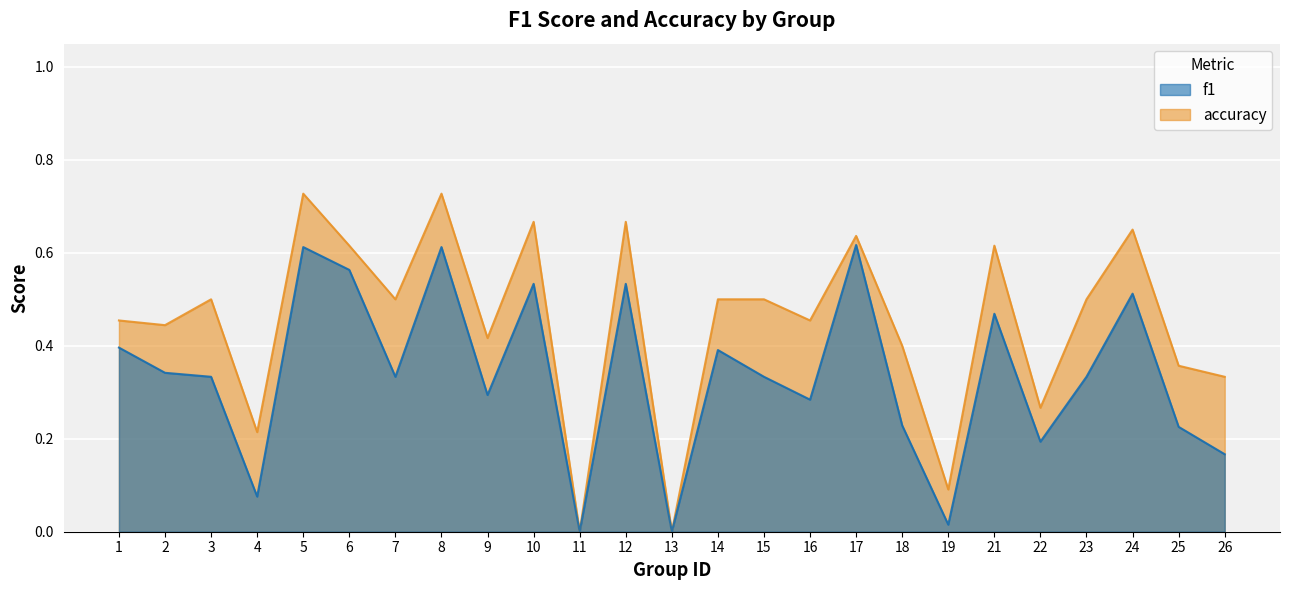

What are all the series names shown in the legend?

f1, accuracy